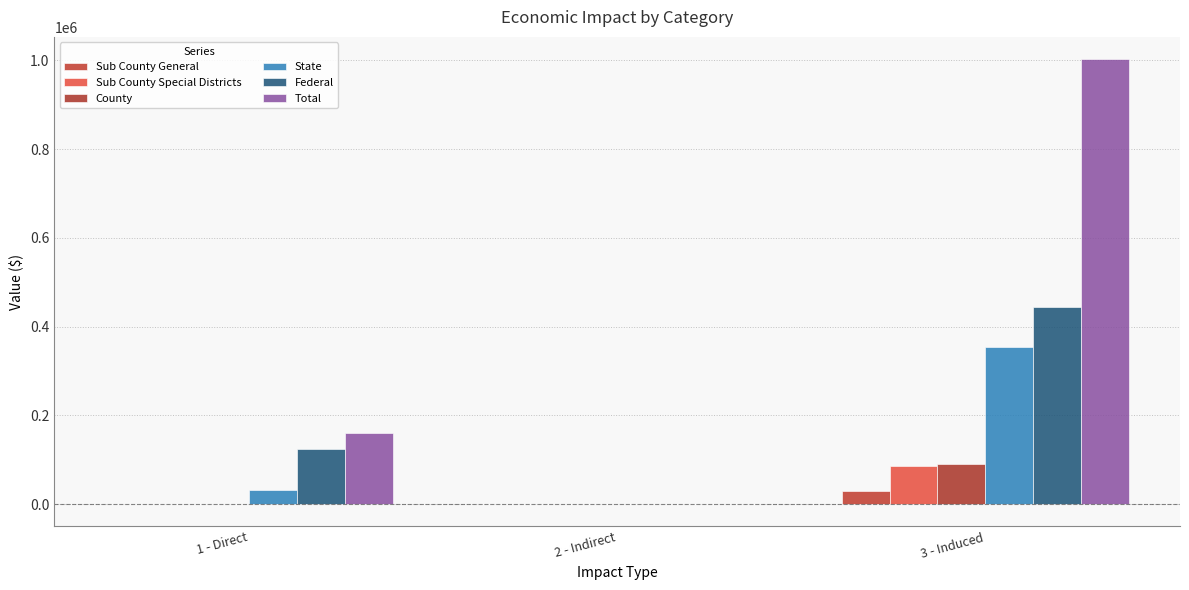

What is the average value of the Federal series?

189724.3